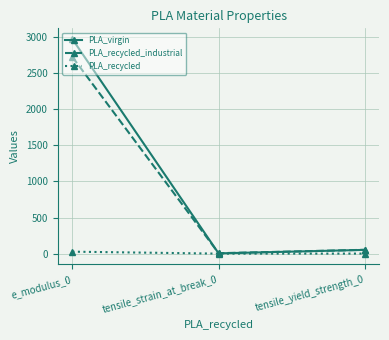

True or false: PLA_recycled has a value of 0.5 at tensile_yield_strength_0.

True